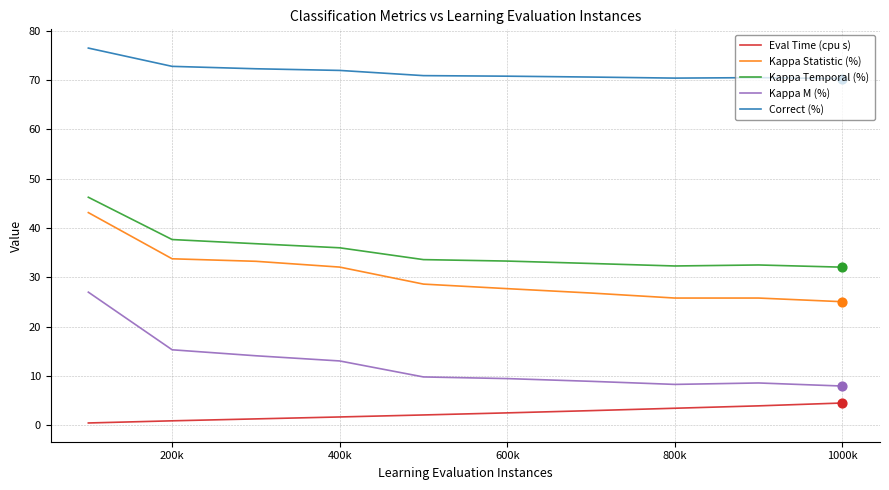

Which series has the widest spread of values?

Kappa M (%)